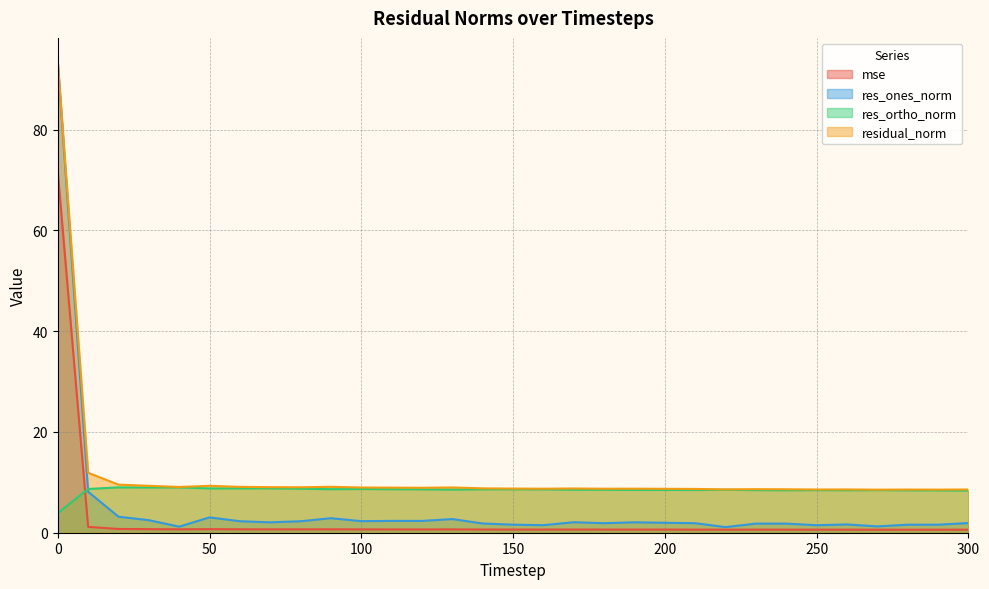

Reading right to left, what are all the values shown in this chart?

mse: 0.6	0.6	0.6	0.6	0.6	0.6	0.6	0.6	0.6	0.6	0.6	0.6	0.6	0.6	0.6	0.6	0.6	0.7	0.7	0.7	0.7	0.7	0.7	0.7	0.7	0.7	0.7	0.7	0.7	1.2	71.7
res_ones_norm: 1.9	1.6	1.6	1.3	1.6	1.5	1.8	1.8	1.1	1.9	2.0	2.1	1.9	2.1	1.5	1.6	1.8	2.7	2.3	2.3	2.3	2.9	2.3	2.1	2.3	3.0	1.2	2.5	3.2	8.1	93.4
res_ortho_norm: 8.4	8.4	8.4	8.5	8.4	8.4	8.4	8.5	8.5	8.5	8.5	8.5	8.5	8.5	8.6	8.6	8.6	8.6	8.6	8.6	8.7	8.6	8.7	8.8	8.8	8.8	9.0	9.0	9.0	8.7	3.9
residual_norm: 8.6	8.6	8.6	8.5	8.6	8.6	8.6	8.6	8.6	8.7	8.7	8.7	8.7	8.8	8.7	8.8	8.8	9.0	8.9	8.9	9.0	9.1	9.0	9.0	9.1	9.3	9.1	9.3	9.5	11.9	93.5